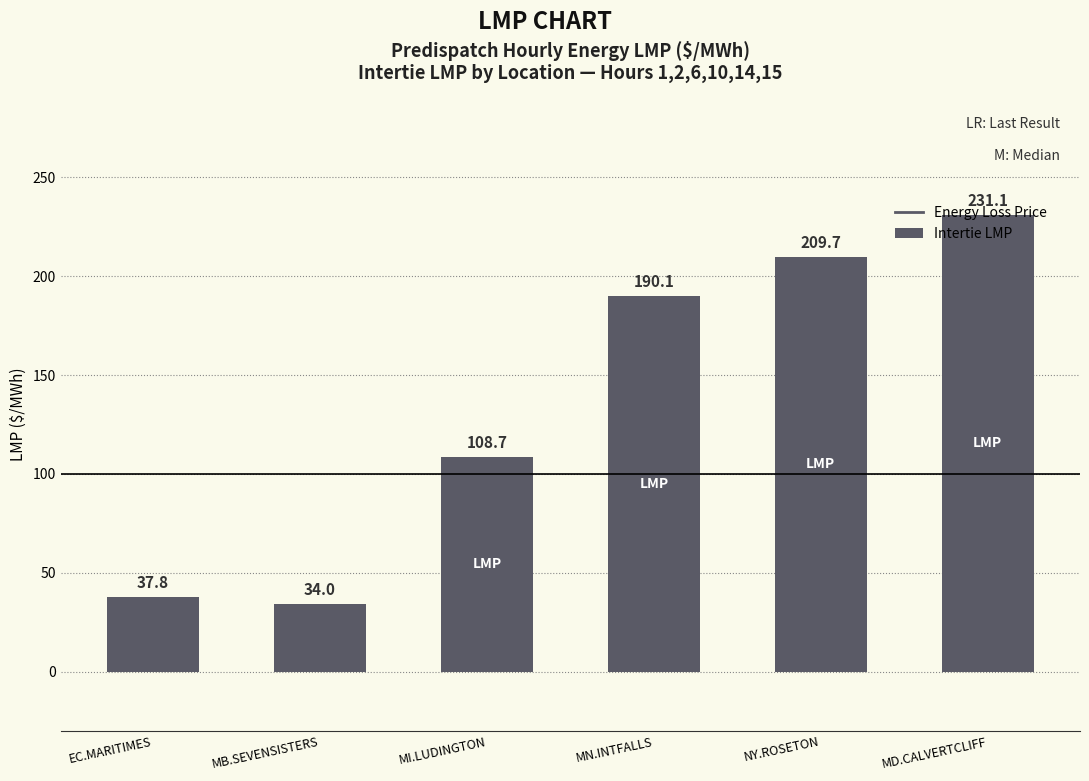

Reading right to left, transcribe all the data shown in this chart.

231.1	209.7	190.1	108.7	34.0	37.8